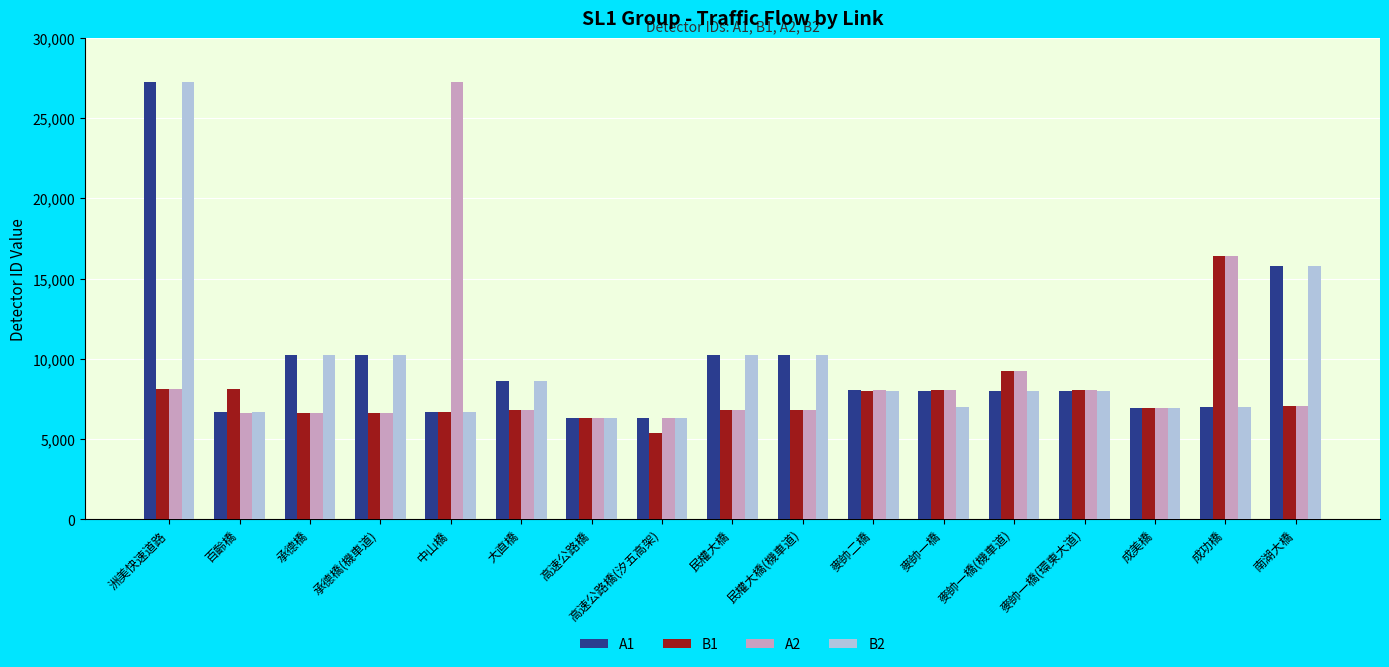

Where is B2 nearest to the value 16795?

南湖大橋